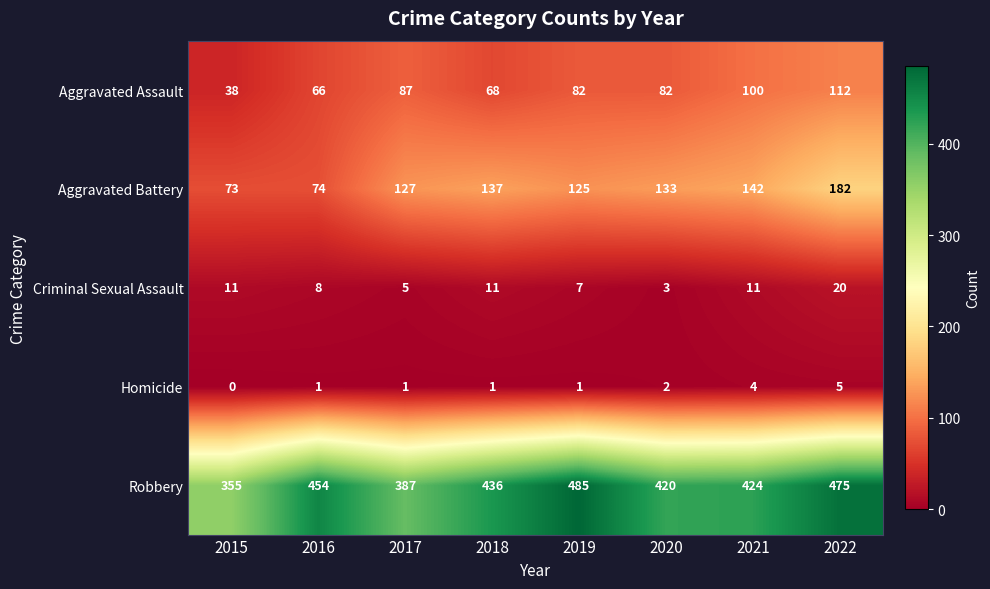

What is the difference between the maximum and second lowest values in the Robbery series?

98